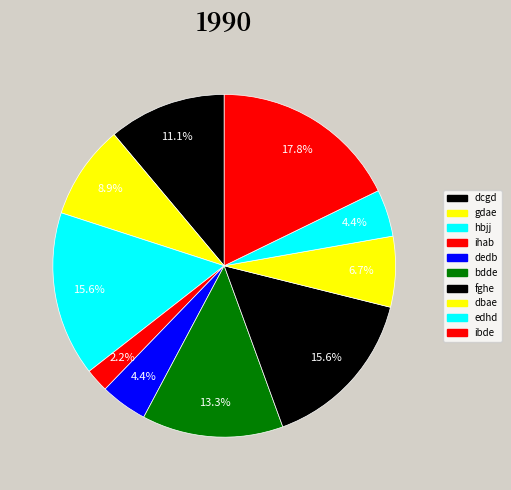

Count the number of slices in the pie.

10